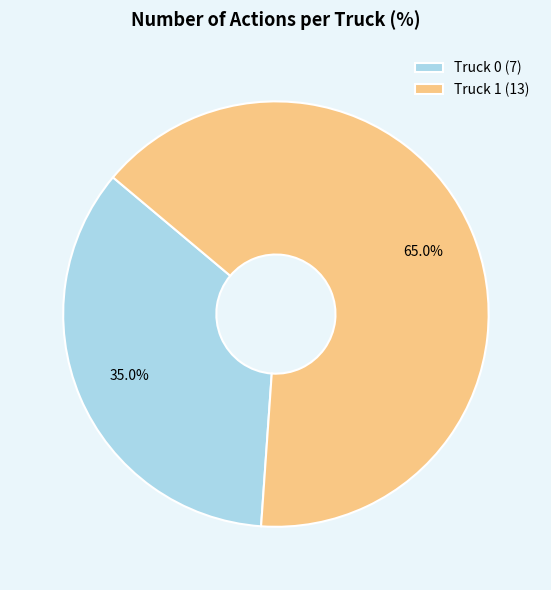

To the nearest percent, what percentage of the pie is Truck 0?

35%